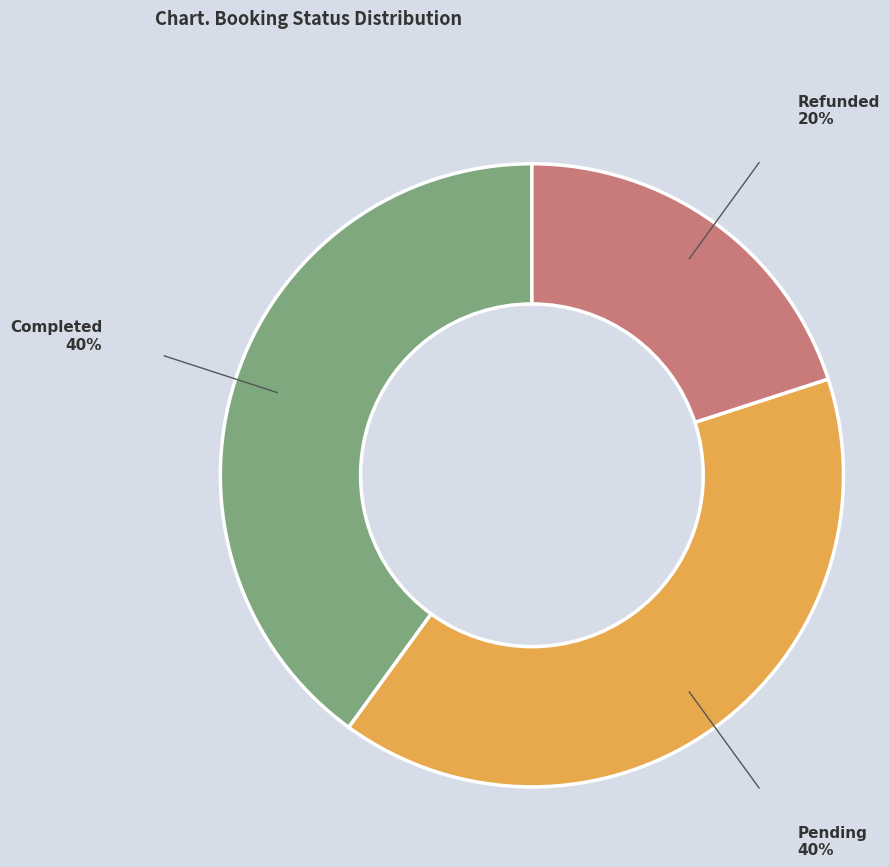

How many segments does this pie chart have?

3